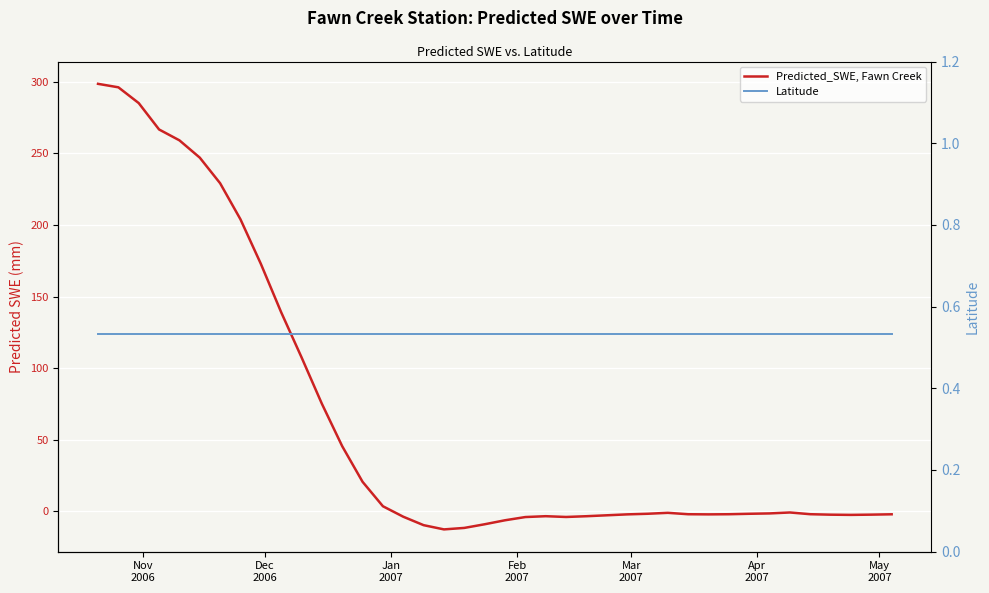

What is the sum of all Latitude values?

21.3